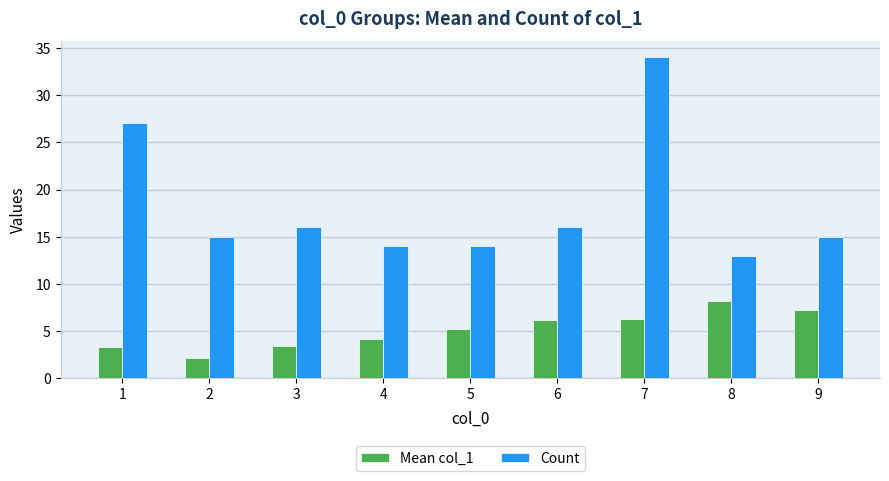

How many categories are shown in the chart?

9